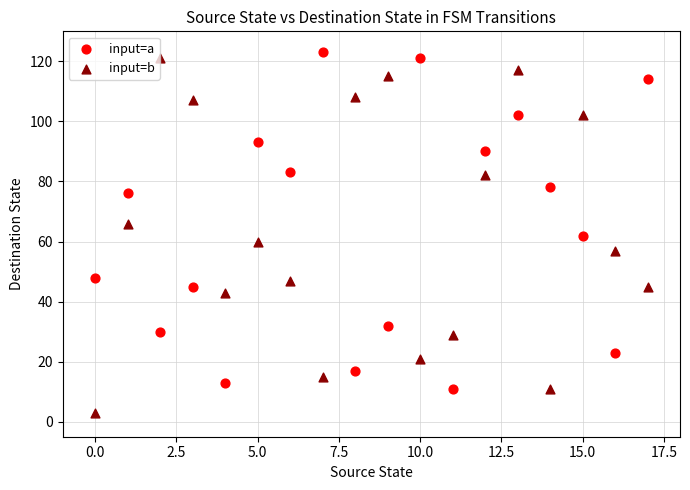

Which series has the widest spread of Y values?

input=b